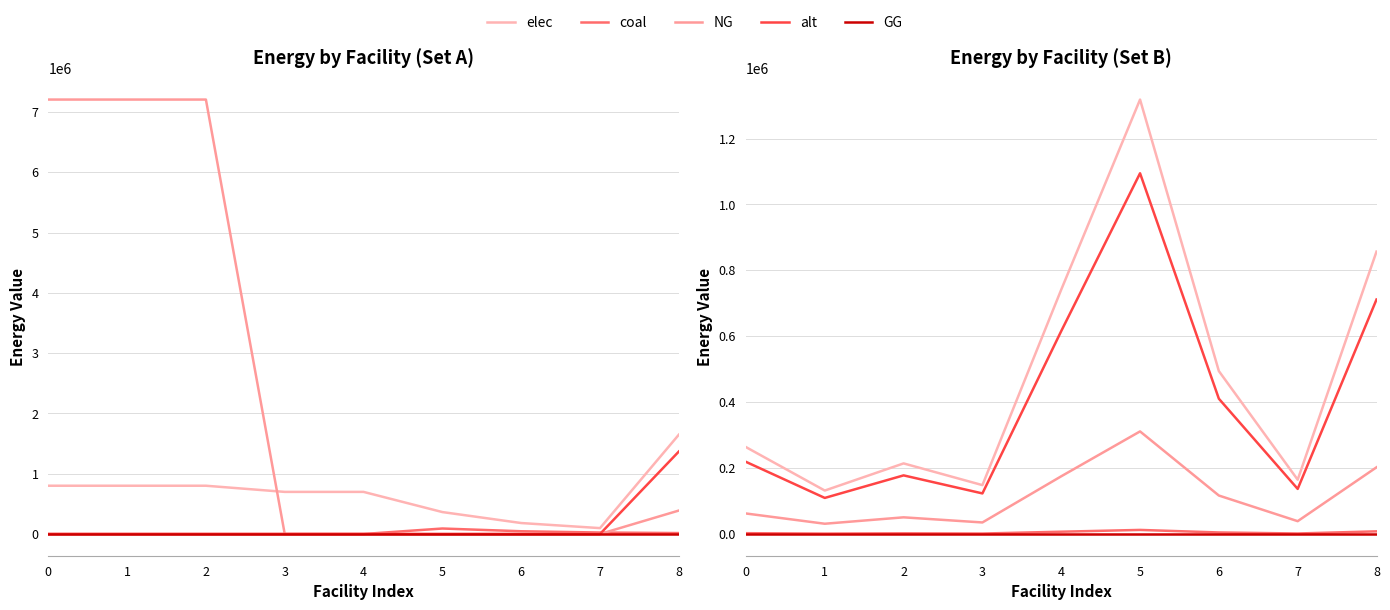

How many values in the elec series exceed 263658?

5